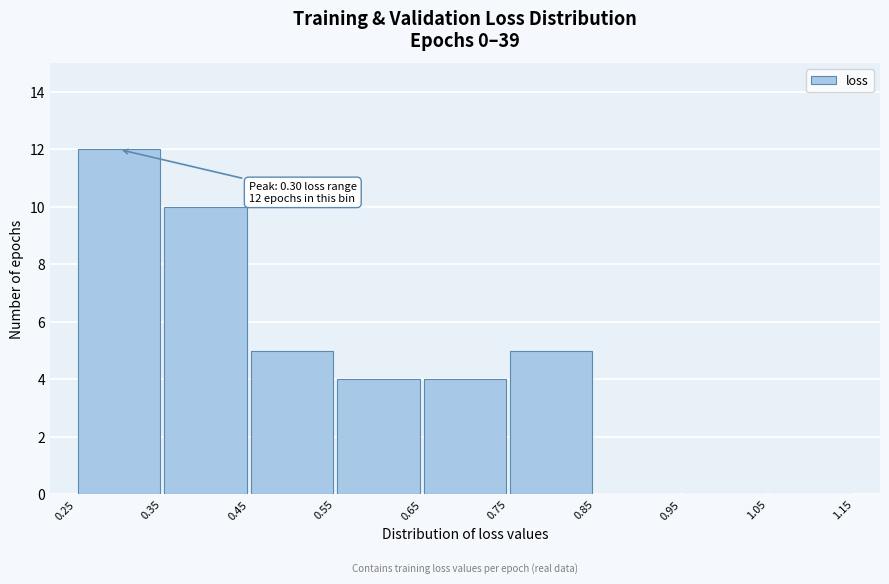

Over which range of the x-axis is the bar tallest?

0.25 to 0.35